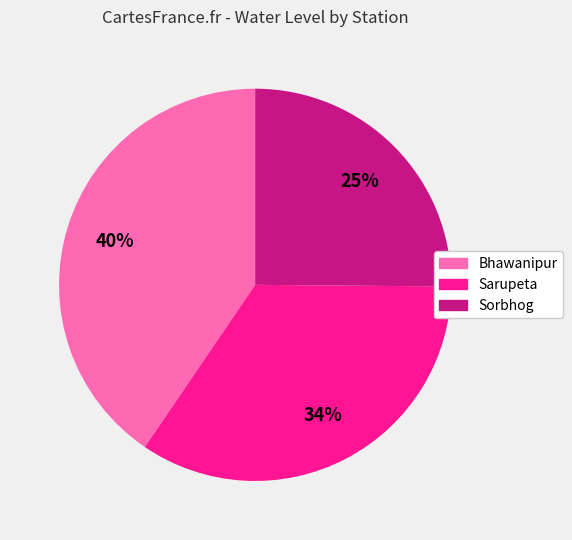

Approximately how many times larger is the value at Bhawanipur compared to Sarupeta?

1.2